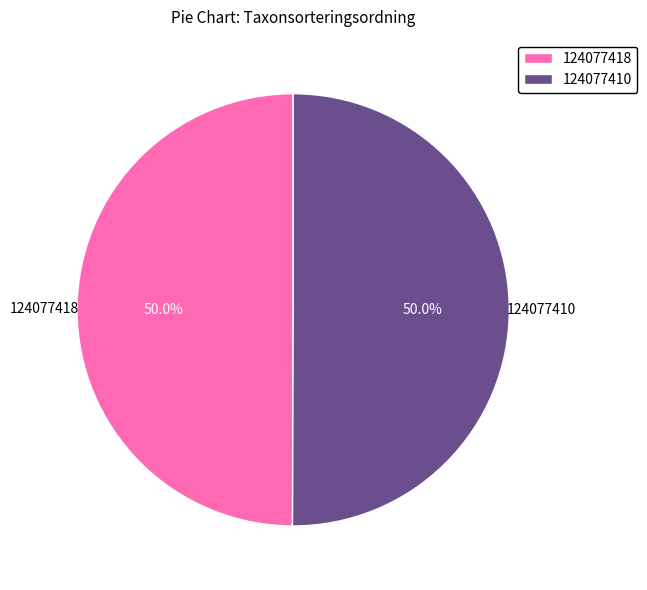

What percentage do 124077418 and 124077410 together represent?

100.0%